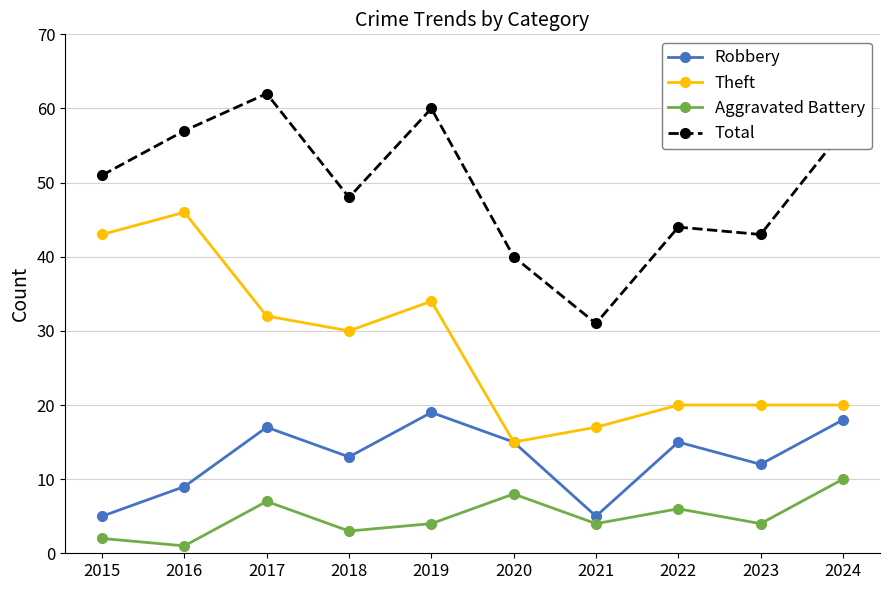

List the series in order of their overall mean, highest first.

Total, Theft, Robbery, Aggravated Battery